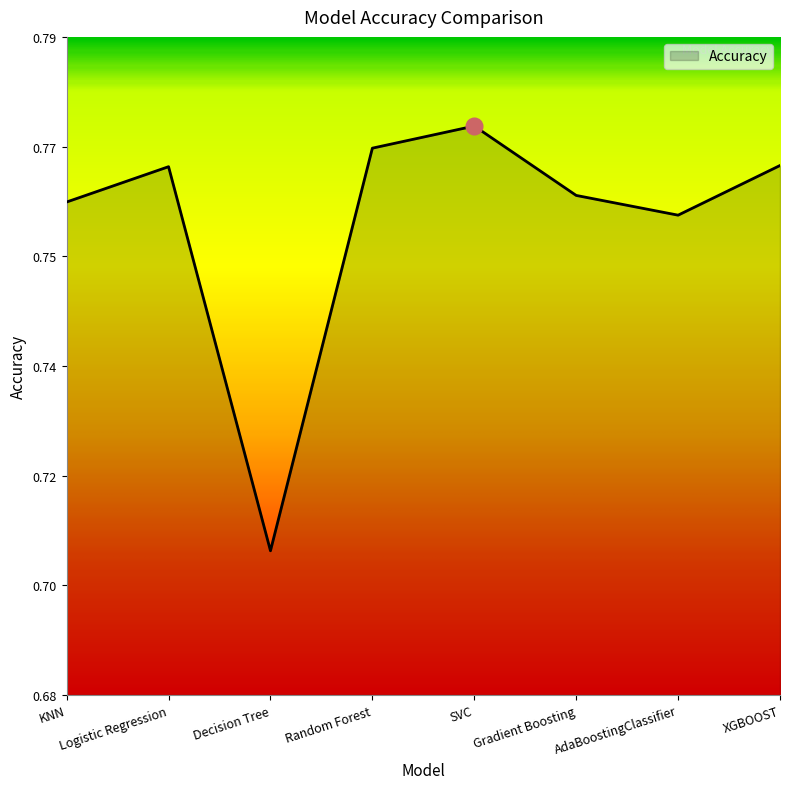

What is the change in value from Decision Tree to Gradient Boosting?

+0.1